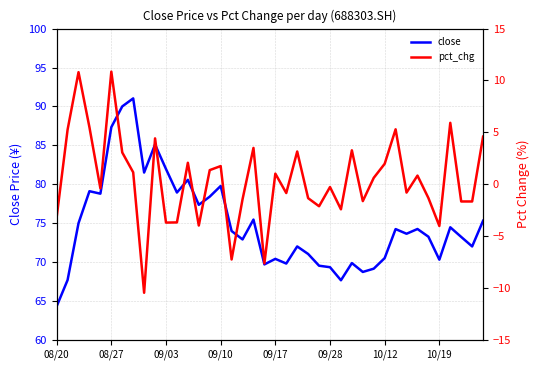

The value of close at 08/20 is 64.3. True or false?

True